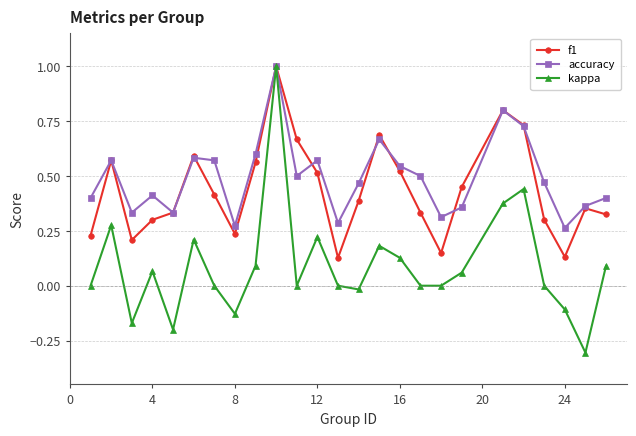

Is this an area chart (filled region under the line)?

No